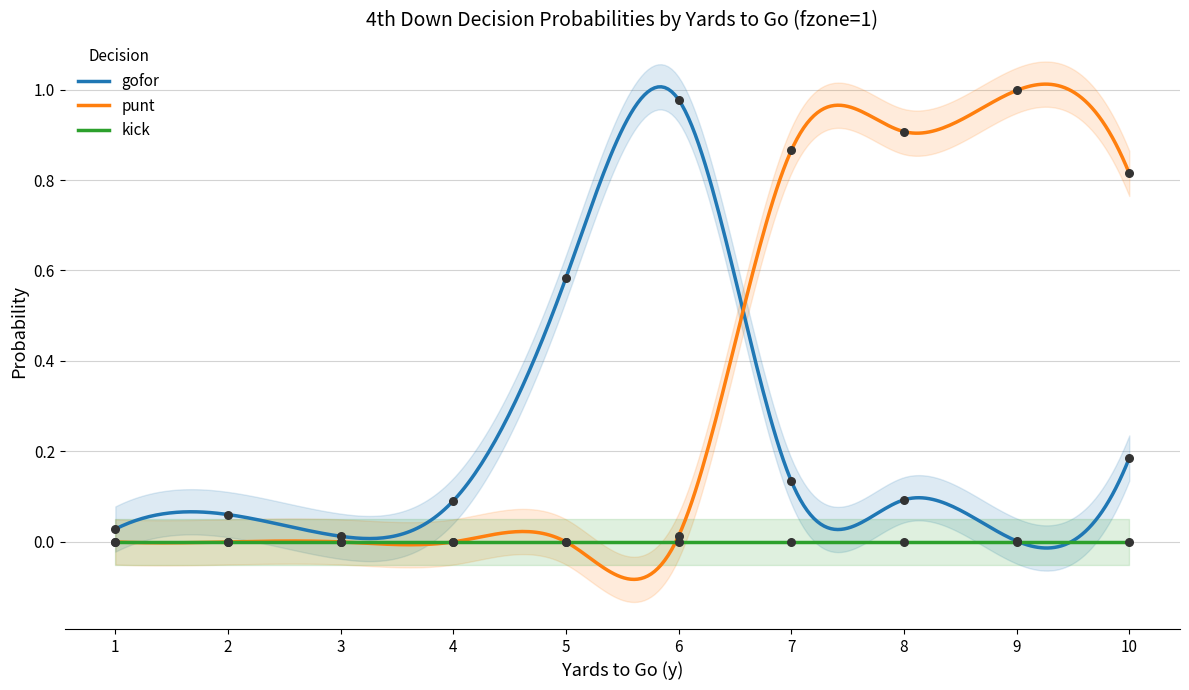

Which series has the largest Y range (max minus min)?

punt